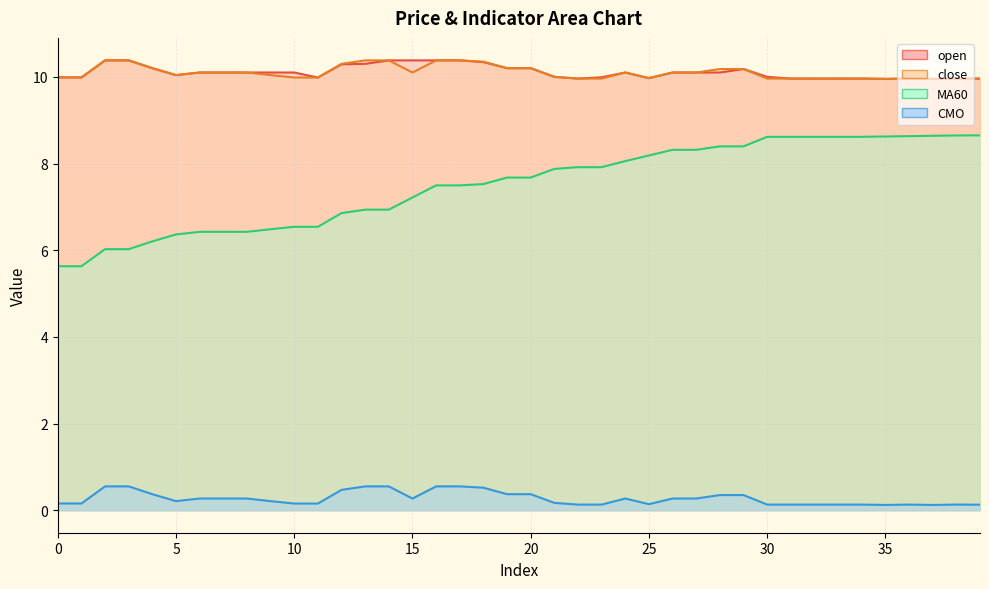

Where is MA60 nearest to the value 7?

13